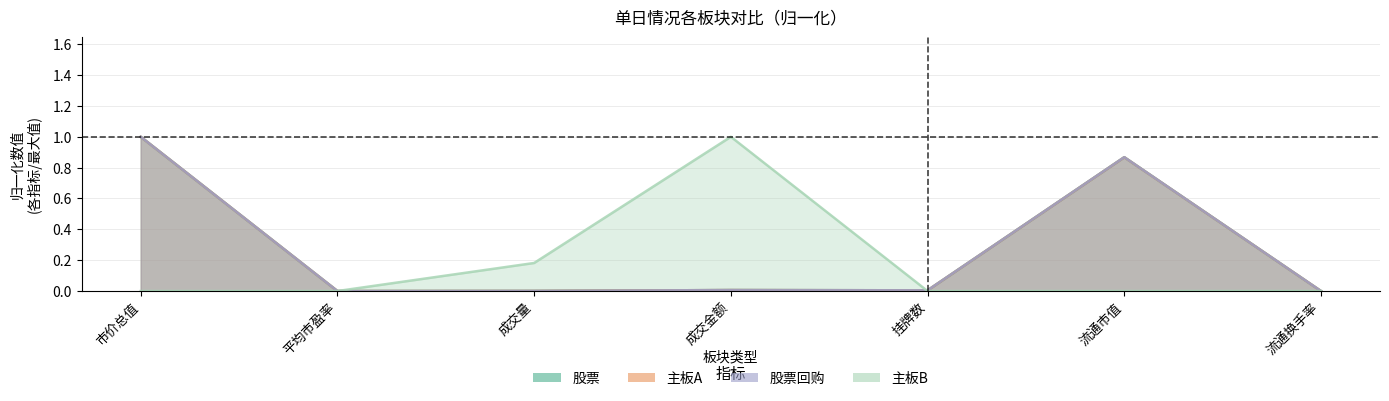

True or false: 主板B has a value of 0.0 at 挂牌数.

True